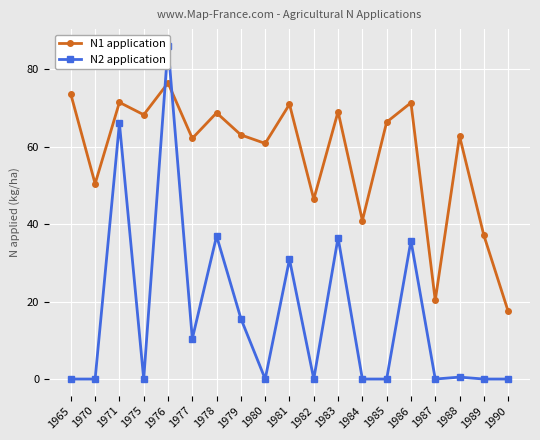

Reading left to right, transcribe all the data shown in this chart.

N1 application: 1965=73.5	1970=50.4	1971=71.4	1975=68.2	1976=76.4	1977=62.1	1978=68.7	1979=63.0	1980=60.8	1981=70.9	1982=46.4	1983=69.0	1984=40.9	1985=66.3	1986=71.3	1987=20.3	1988=62.7	1989=37.1	1990=17.5
N2 application: 1965=0.0	1970=0.0	1971=66.0	1975=0.0	1976=86.0	1977=10.4	1978=36.9	1979=15.6	1980=0.0	1981=30.9	1982=0.0	1983=36.5	1984=0.0	1985=0.0	1986=35.7	1987=0.0	1988=0.5	1989=0.0	1990=0.0